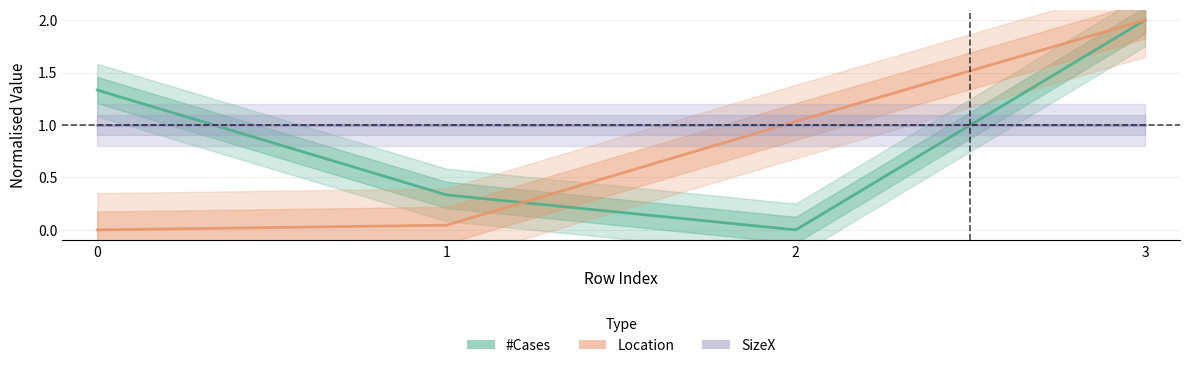

What is the average value of the SizeX series?

1.0